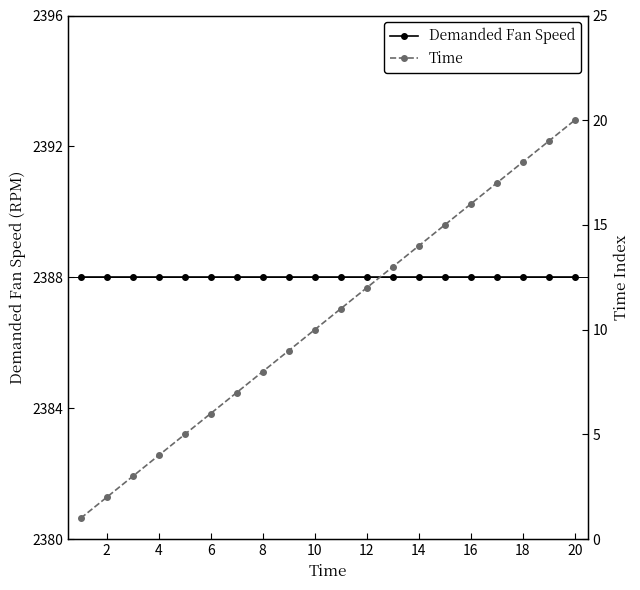

Does the chart display data point markers on the line(s)?

Yes